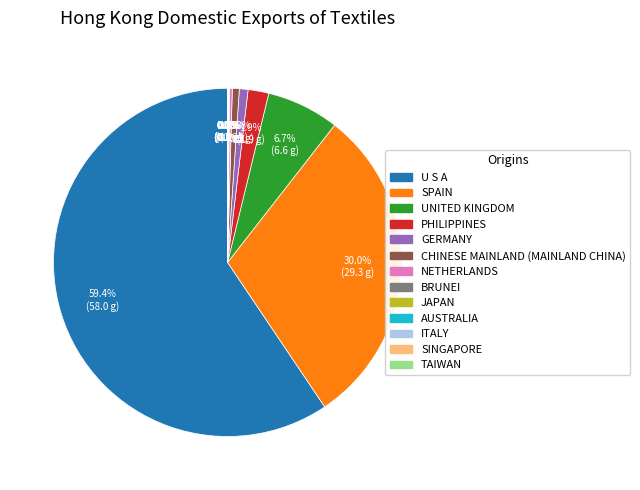

Between GERMANY and SPAIN, which is larger?

SPAIN